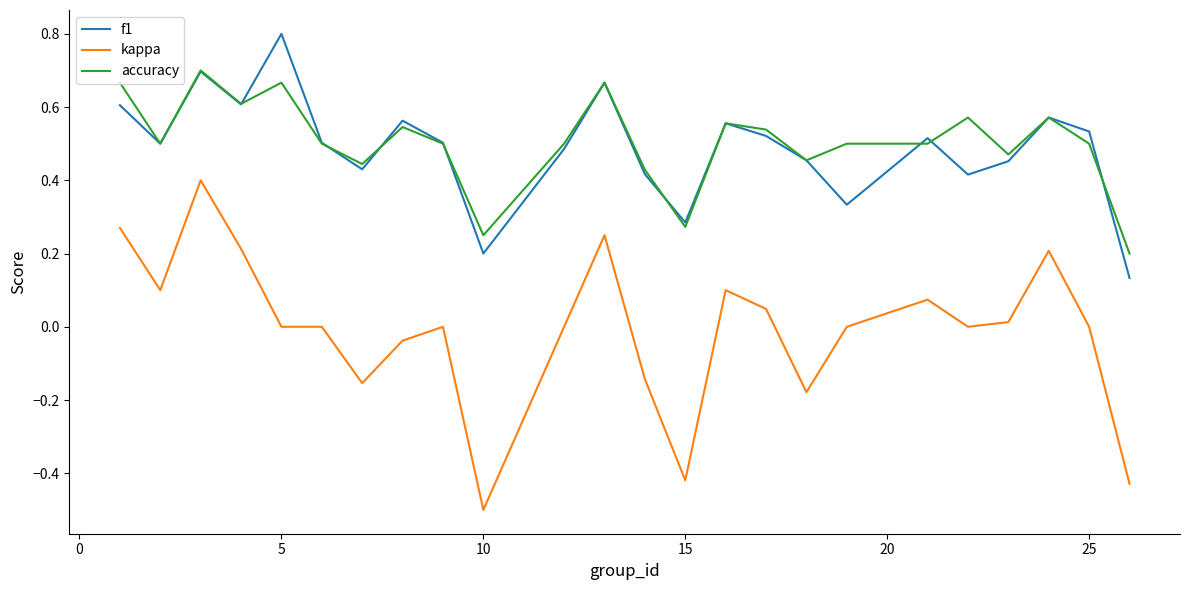

What is the greatest value displayed?

0.8